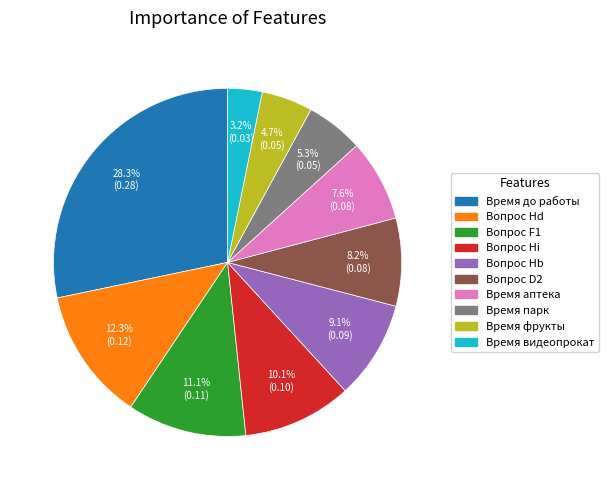

Does any single category account for the majority?

No